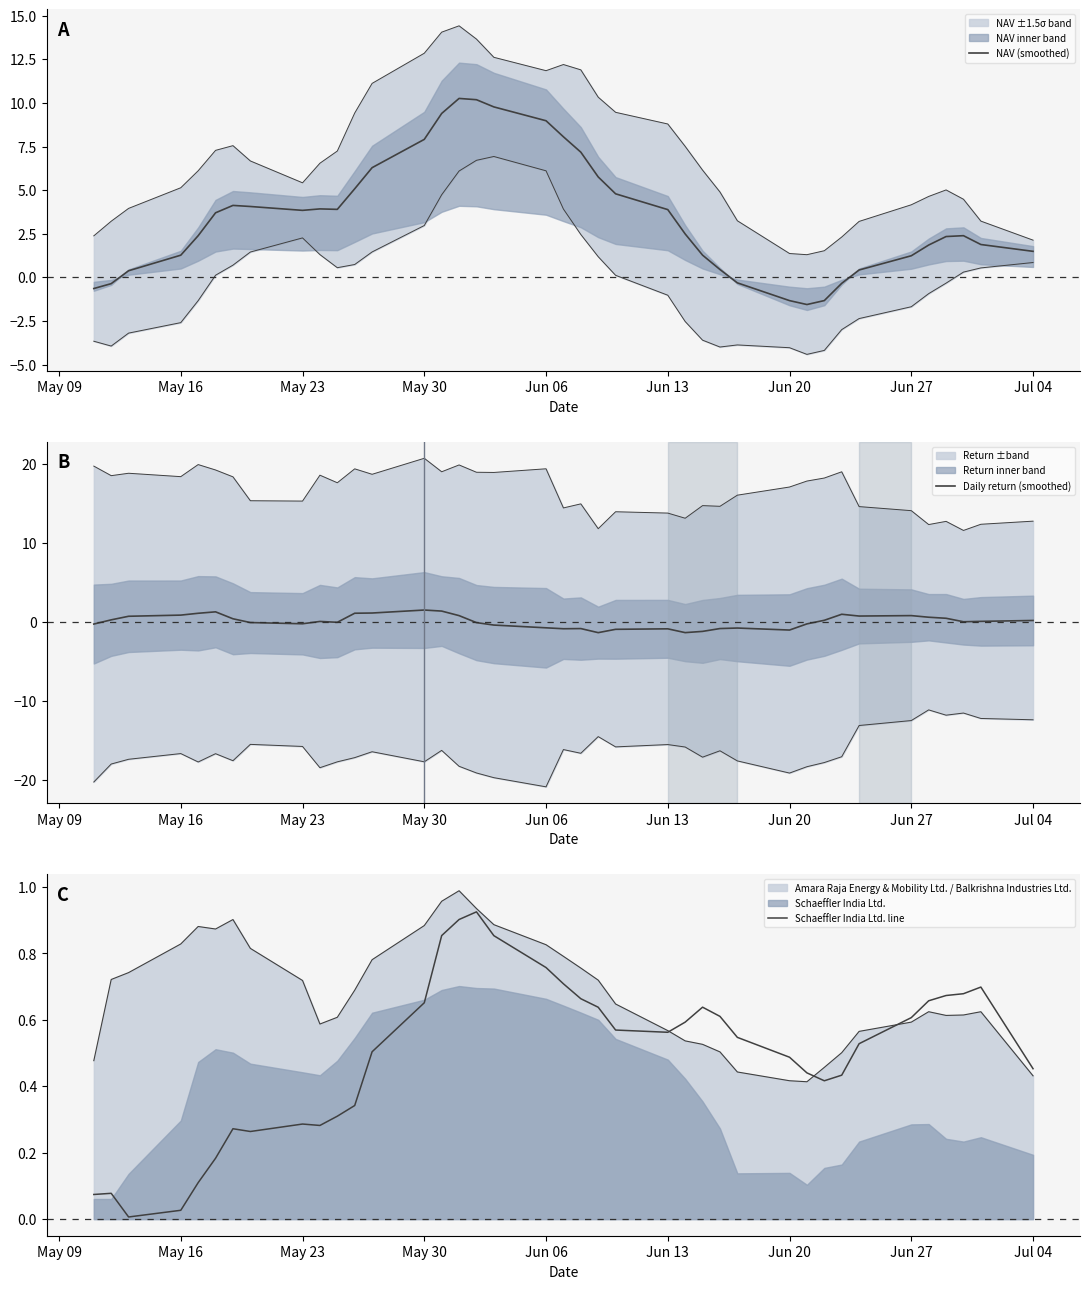

How many intersections are there between NAV (smoothed) and Daily return (smoothed)?

3